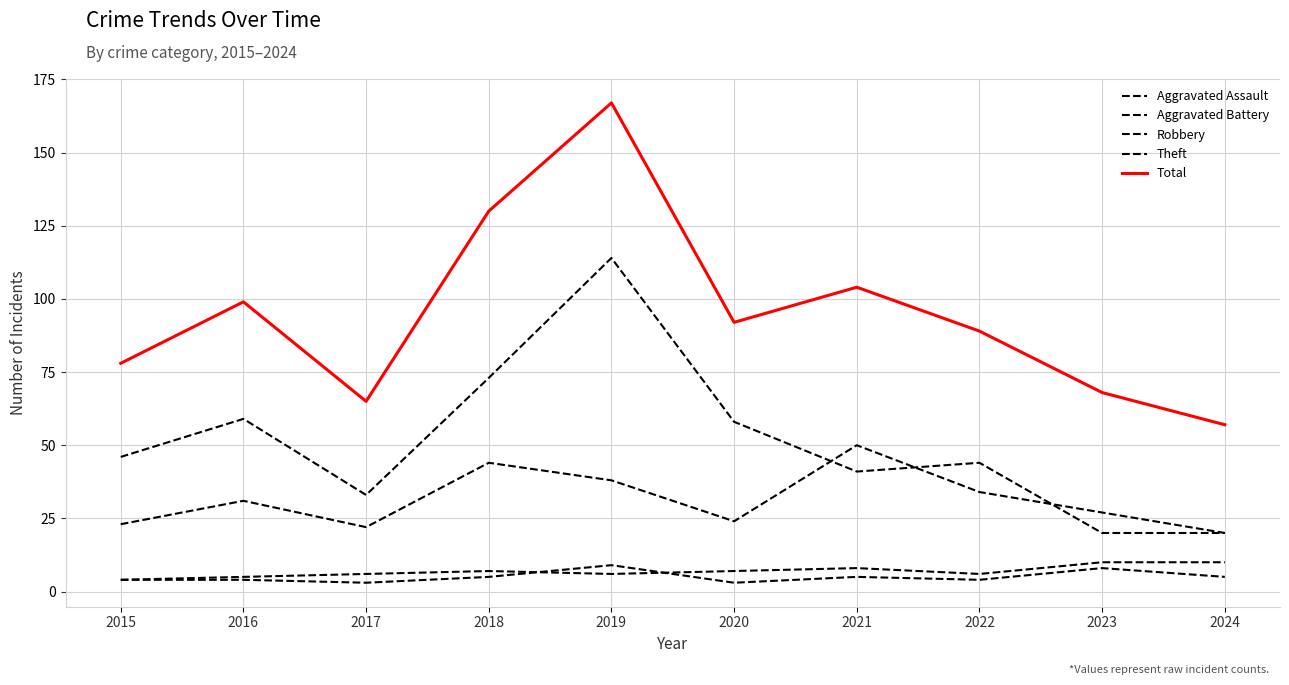

Reading left to right, list all the values displayed in this chart.

Aggravated Assault: 2015=4	2016=4	2017=3	2018=5	2019=9	2020=3	2021=5	2022=4	2023=8	2024=5
Aggravated Battery: 2015=4	2016=5	2017=6	2018=7	2019=6	2020=7	2021=8	2022=6	2023=10	2024=10
Robbery: 2015=23	2016=31	2017=22	2018=44	2019=38	2020=24	2021=50	2022=34	2023=27	2024=20
Theft: 2015=46	2016=59	2017=33	2018=73	2019=114	2020=58	2021=41	2022=44	2023=20	2024=20
Total: 2015=78	2016=99	2017=65	2018=130	2019=167	2020=92	2021=104	2022=89	2023=68	2024=57